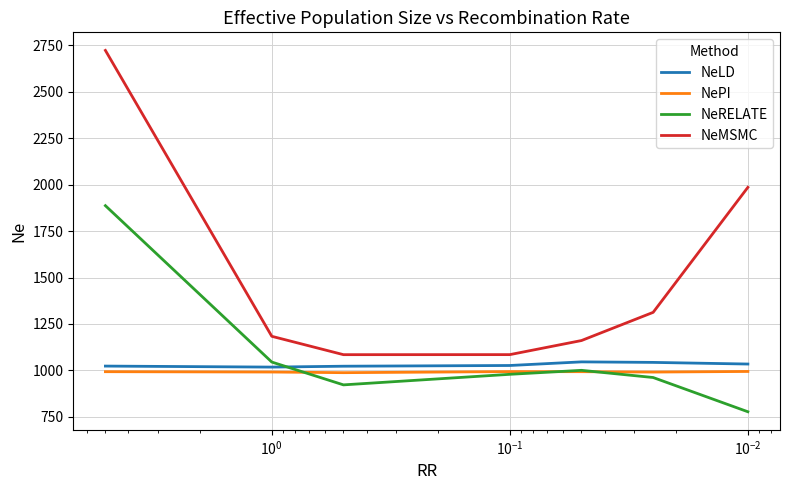

How many lines are shown in the chart?

4